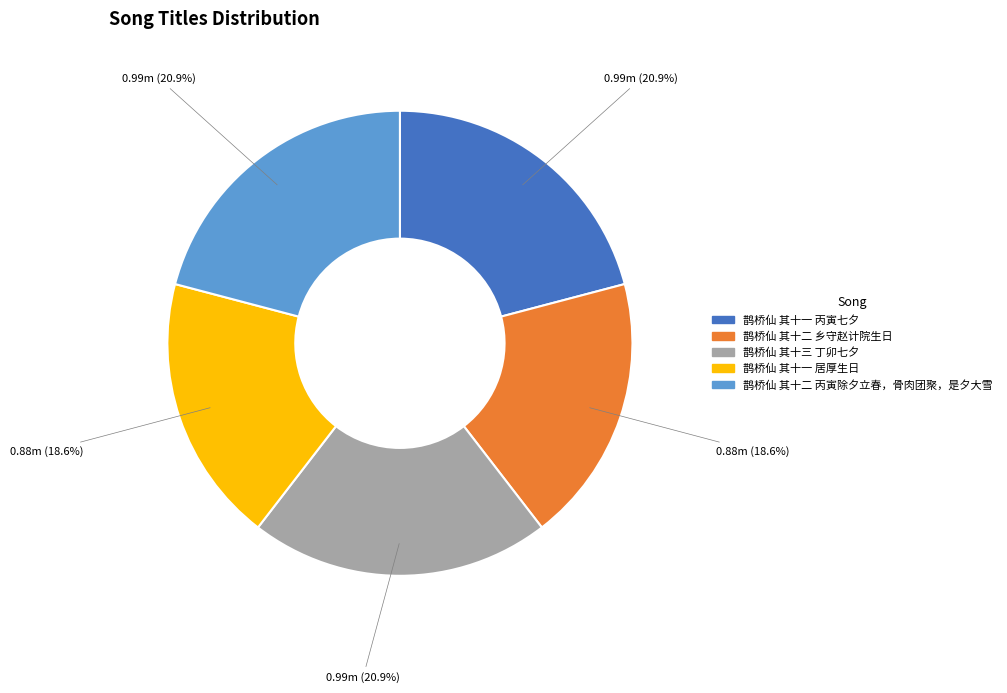

To the nearest percent, what portion does 鹊桥仙 其十二 乡守赵计院生日 represent?

19%